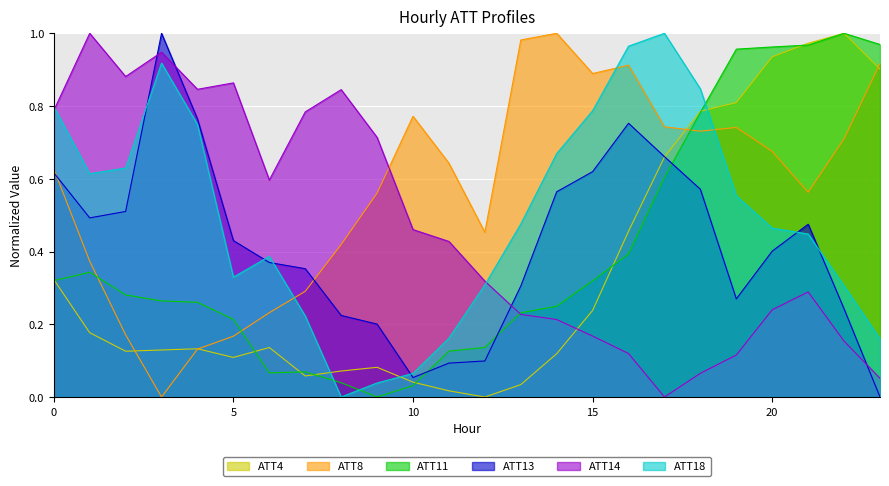

True or false: ATT13 has a value of 0.6 at 0.

True